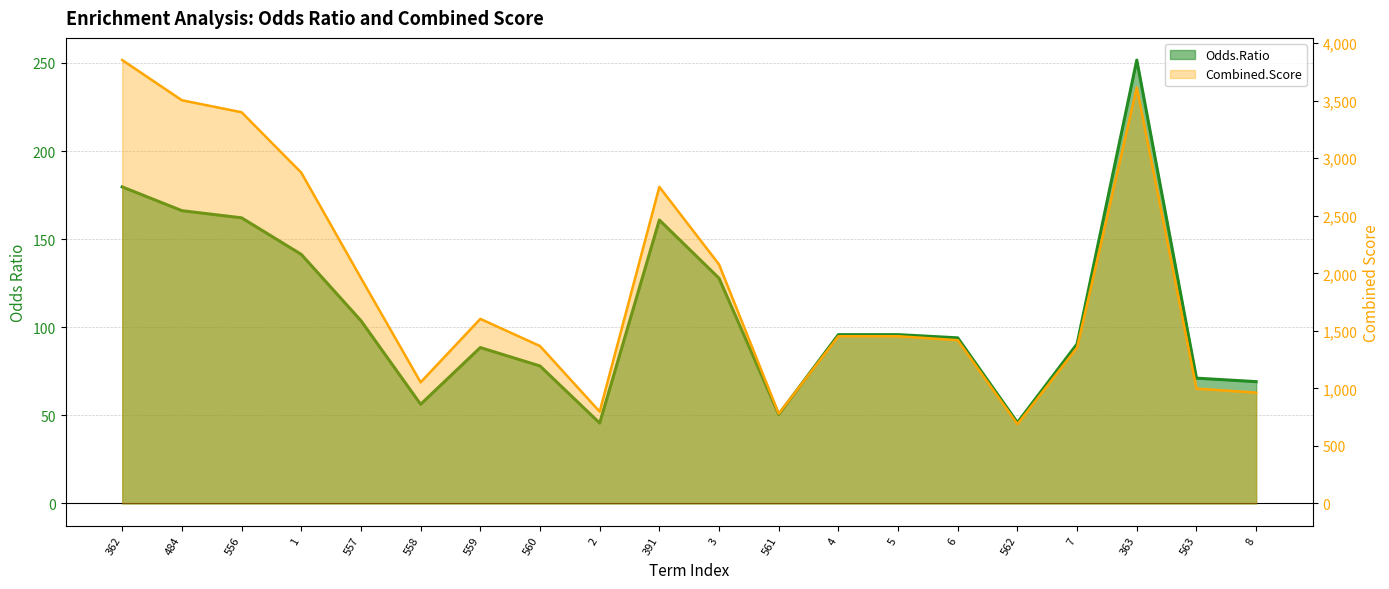

Reading left to right, transcribe all the data shown in this chart.

Odds.Ratio: 362=179.7	484=166.2	556=162.1	1=141.4	557=103.7	558=56.3	559=88.5	560=78.0	2=45.6	391=160.9	3=127.8	561=50.5	4=95.8	5=95.8	6=94.0	562=45.9	7=90.6	363=251.7	563=71.1	8=69.1
Combined.Score: 362=3853.9	484=3504.5	556=3400.3	1=2875.4	557=1959.0	558=1052.7	559=1604.1	560=1368.1	2=798.2	391=2751.7	3=2077.4	561=780.9	4=1453.3	5=1453.3	6=1419.1	562=689.0	7=1354.6	363=3615.7	563=998.3	8=963.0